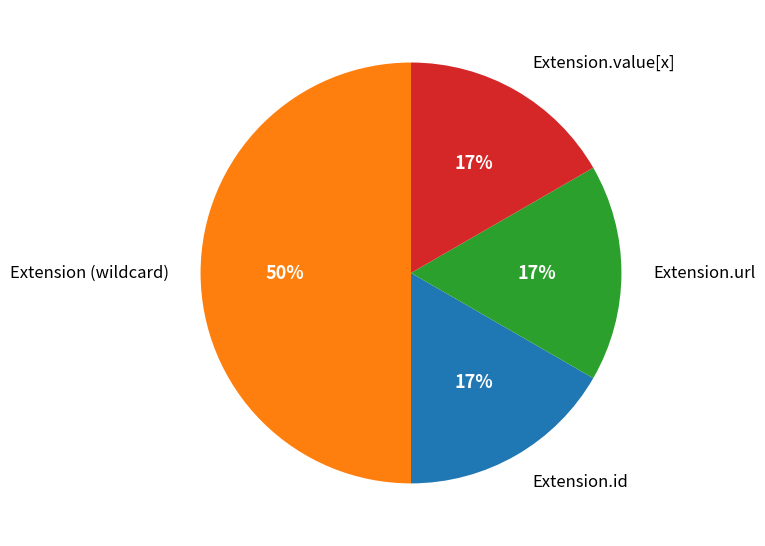

Is Extension.value[x] the majority of the pie?

No